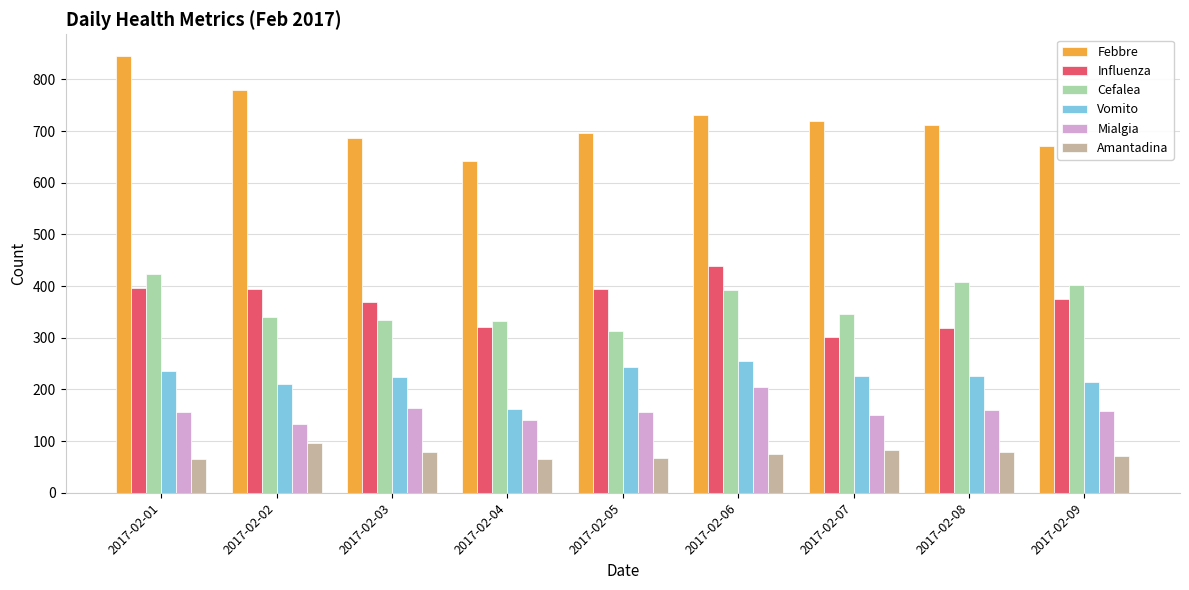

At 2017-02-06, list the series in order from smallest to largest.

Amantadina, Mialgia, Vomito, Cefalea, Influenza, Febbre